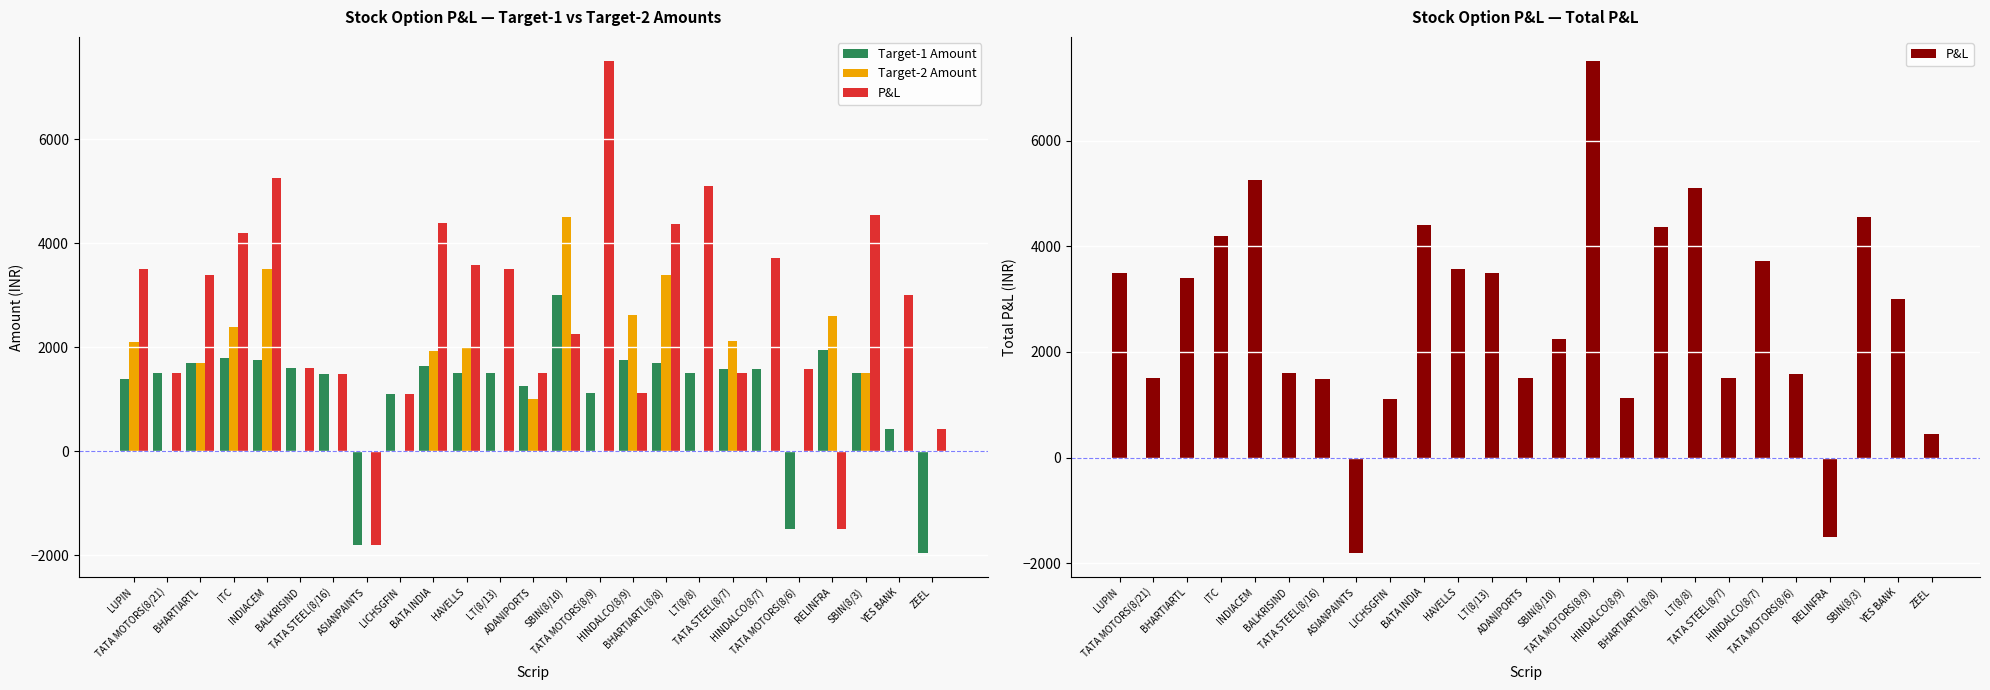

Between ITC and SBIN(8/3), which is larger?

ITC